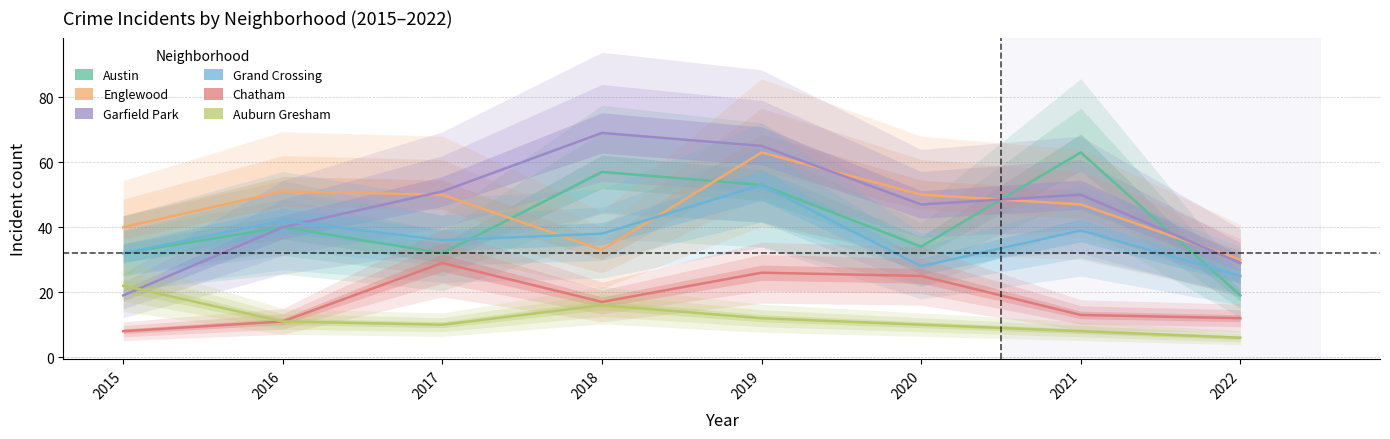

Is this an area chart (filled region under the line)?

No